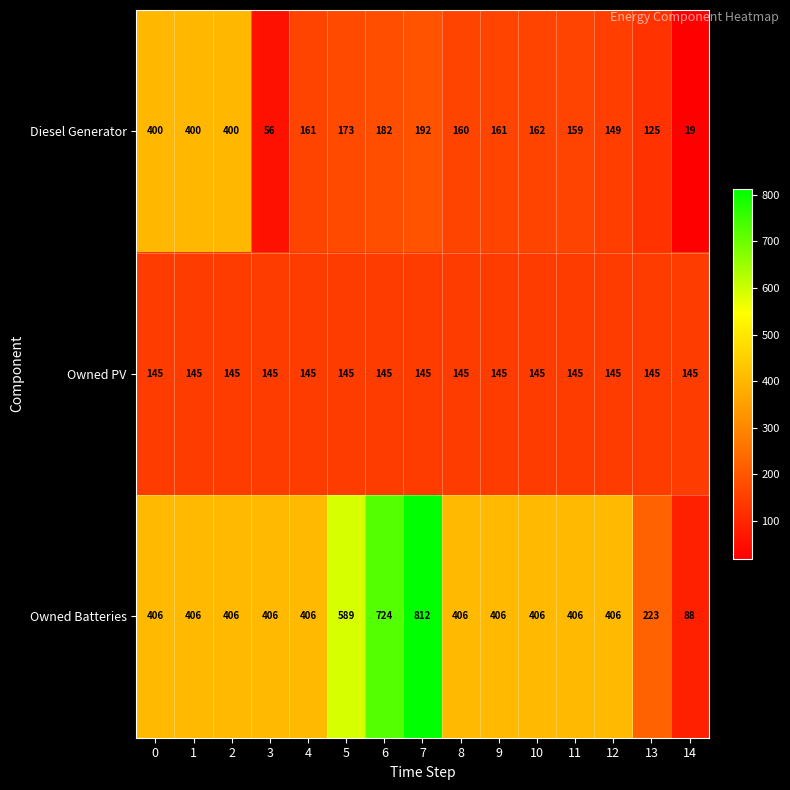

Is it true that Diesel Generator equals 8 at 14?

False